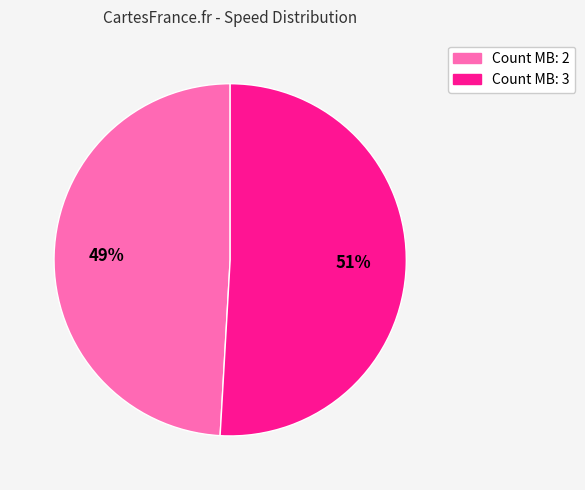

Count the number of slices in the pie.

2